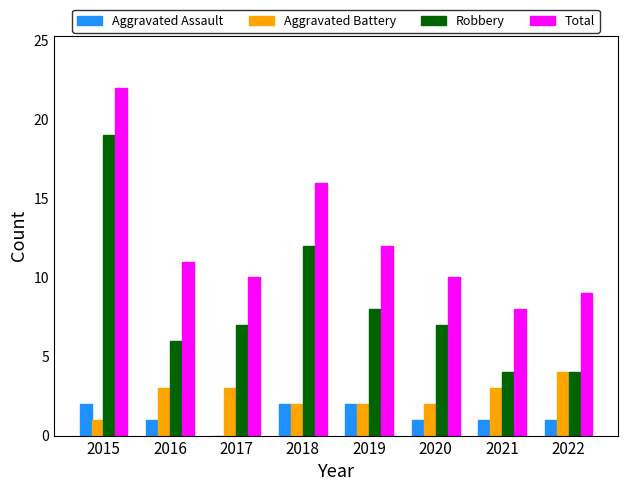

The value of Total at 2016 is 18. True or false?

False